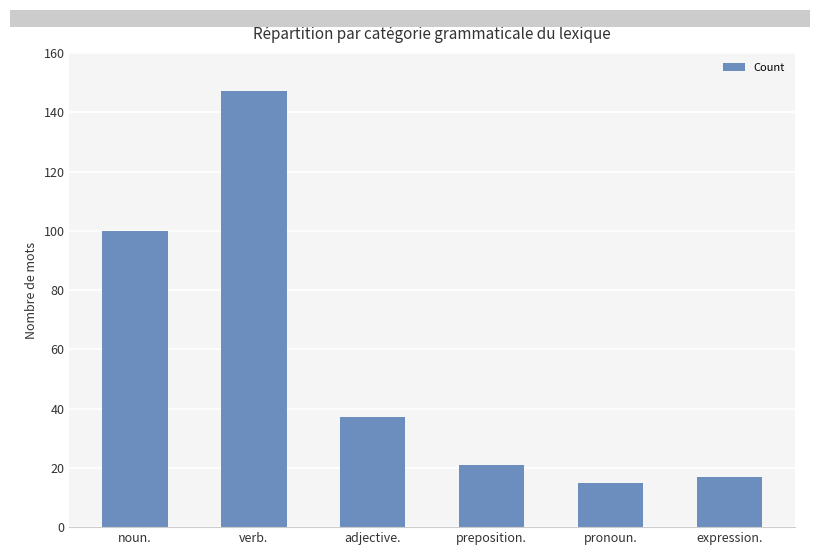

Reading right to left, extract all data points from this chart.

expression.=17	pronoun.=15	preposition.=21	adjective.=37	verb.=147	noun.=100